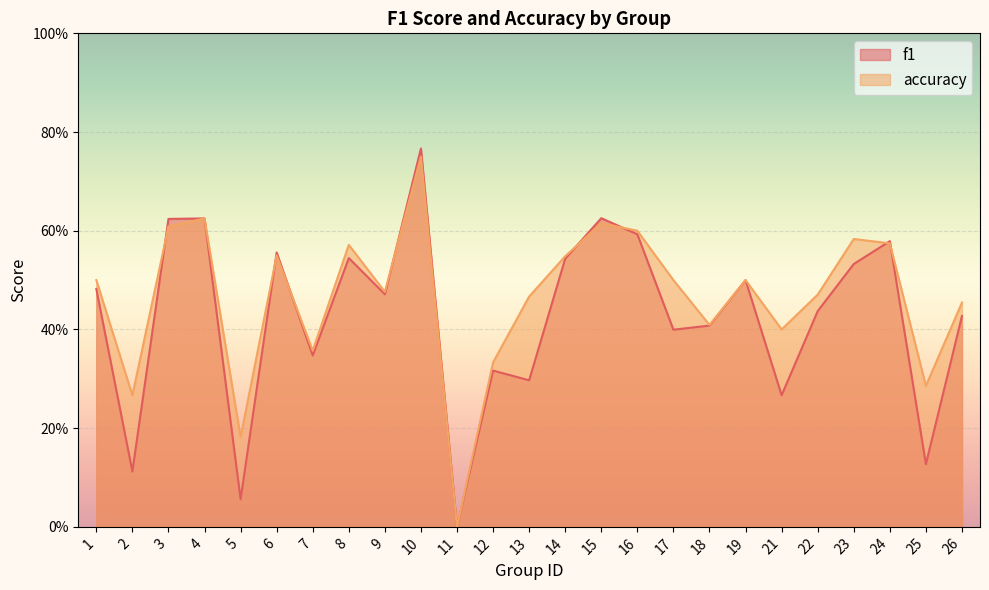

Where is the first local maximum for accuracy?

4